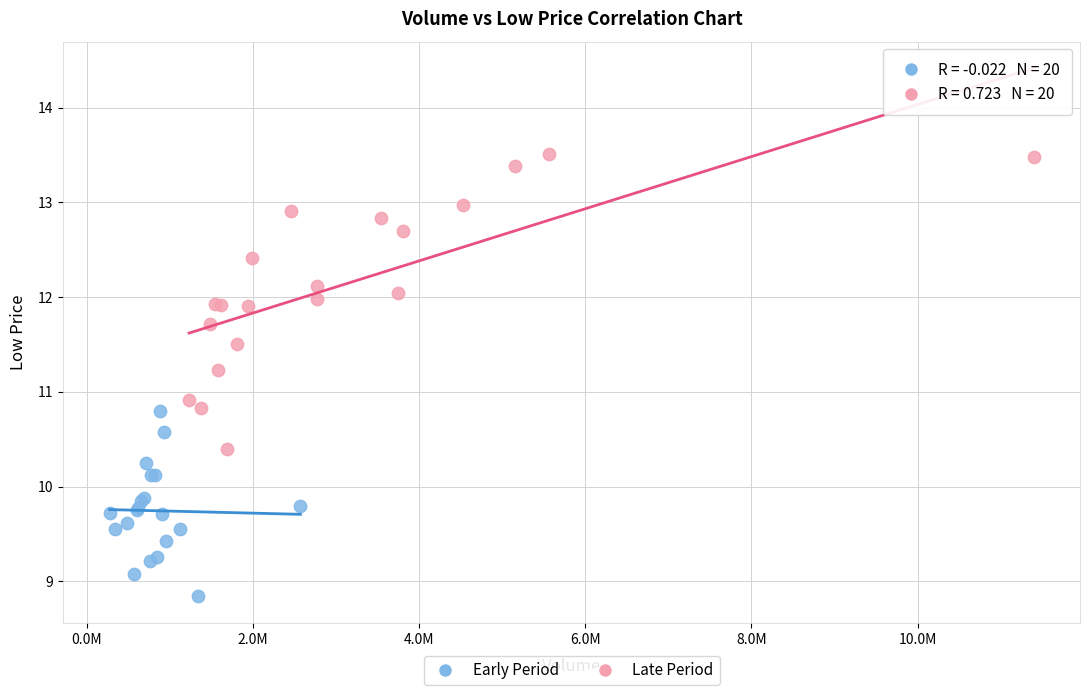

Which series reaches the minimum Y coordinate?

Early Period